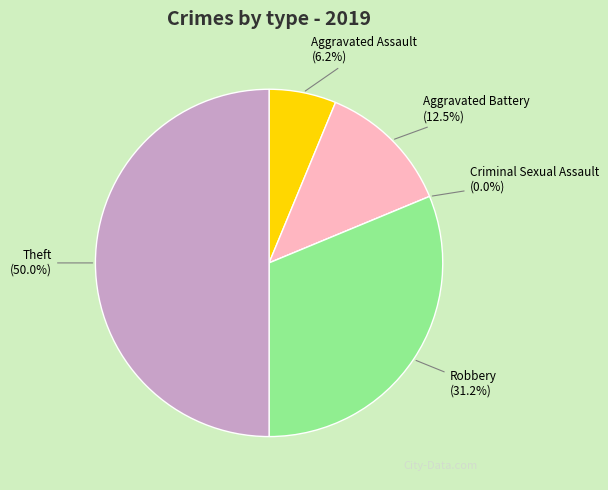

What is the change in value from Aggravated Assault to Robbery?

+4